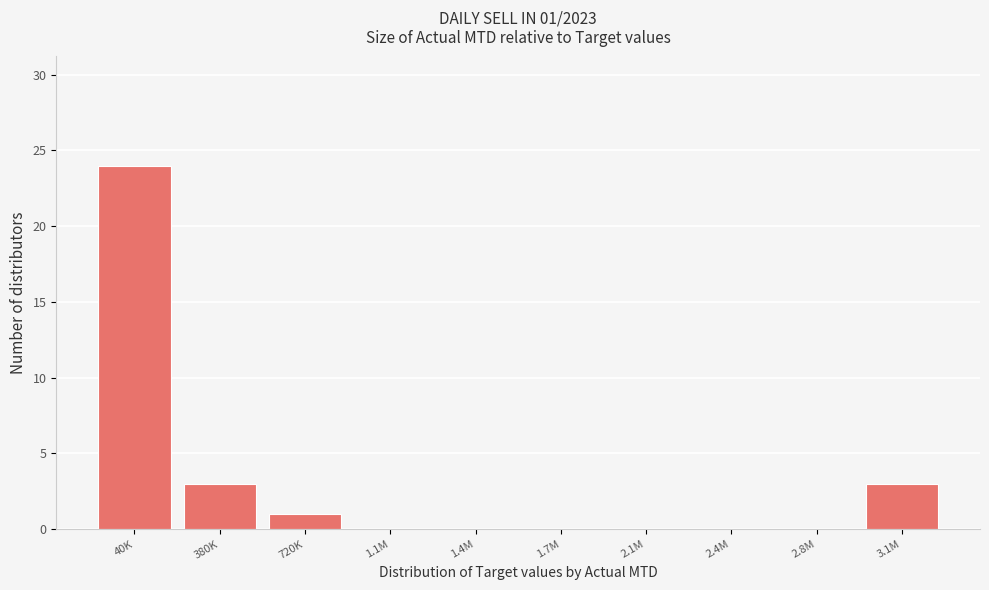

Reading right to left, what are all the values shown in this chart?

3.1M=3	2.8M=0	2.4M=0	2.1M=0	1.7M=0	1.4M=0	1.1M=0	720K=1	380K=3	40K=24